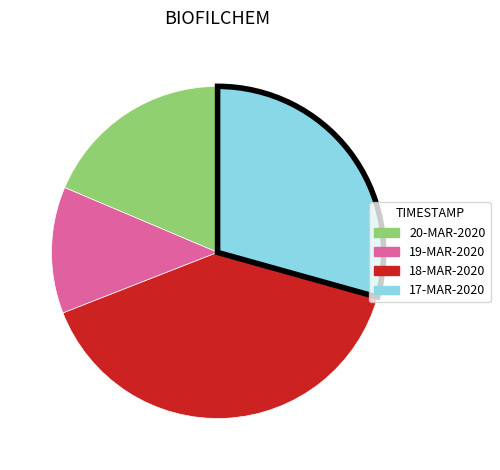

Combined, do 18-MAR-2020 and 20-MAR-2020 account for over 50%?

Yes